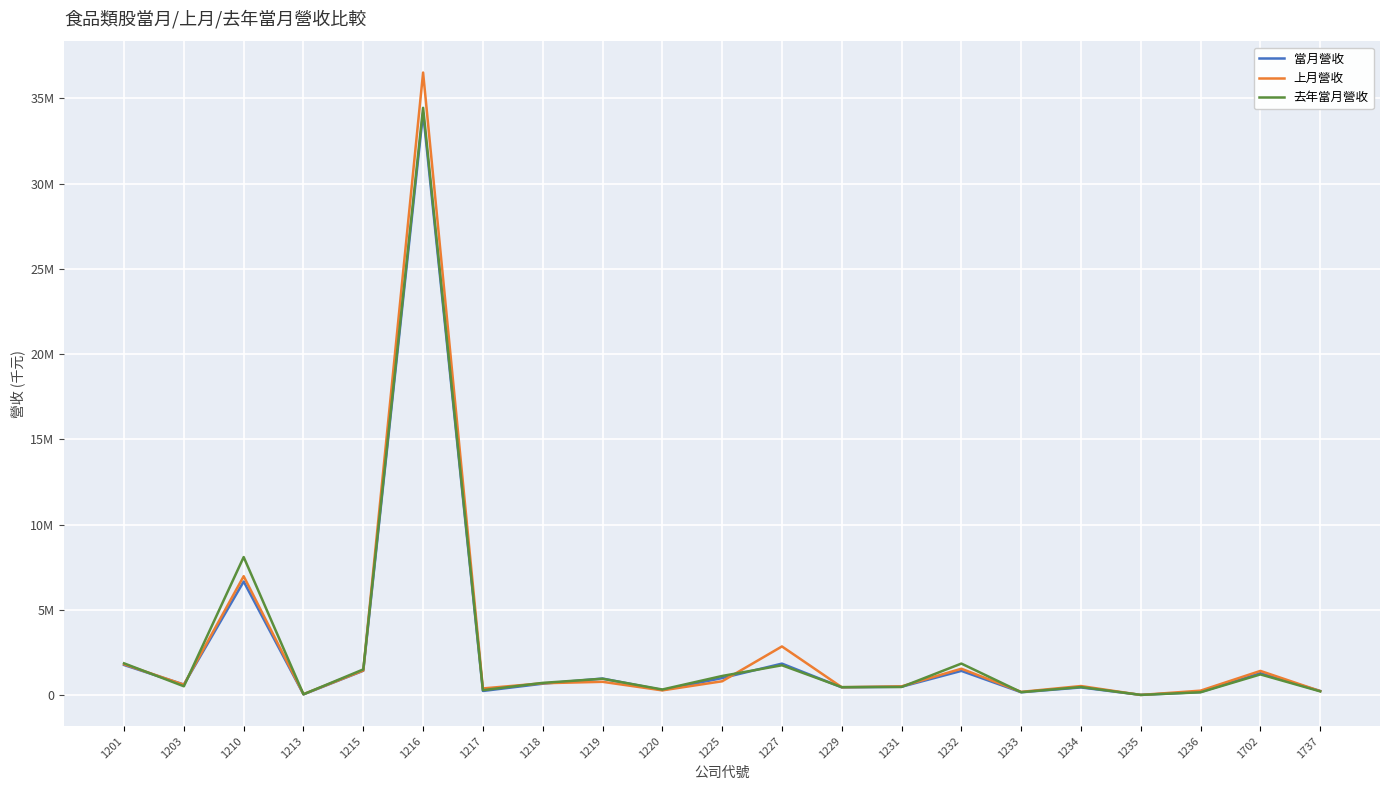

Which category has the highest value across all series?

1216